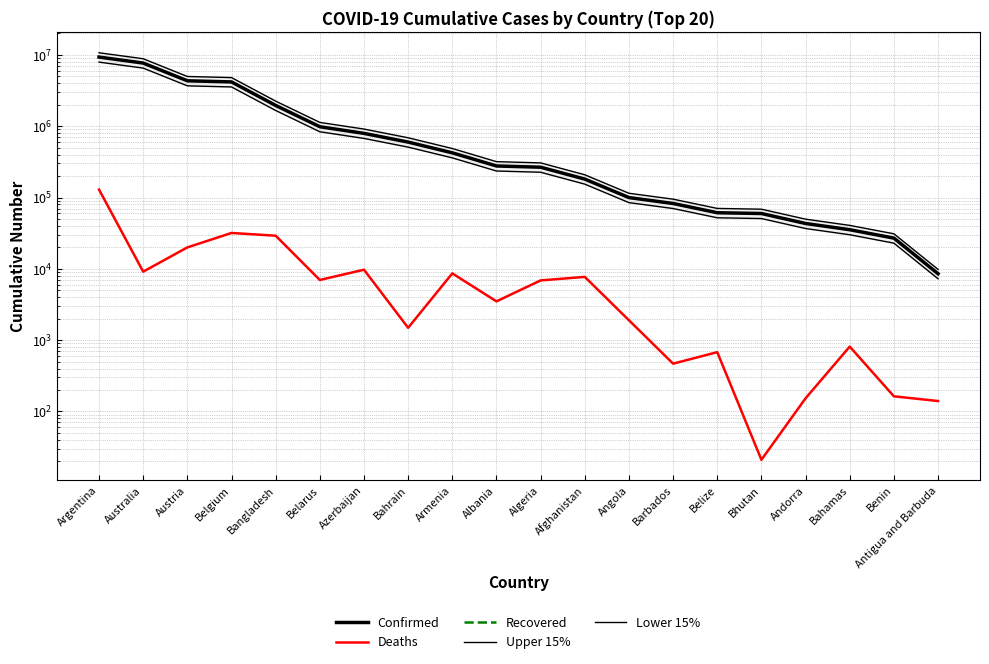

Which category has the lowest value across all series?

Argentina